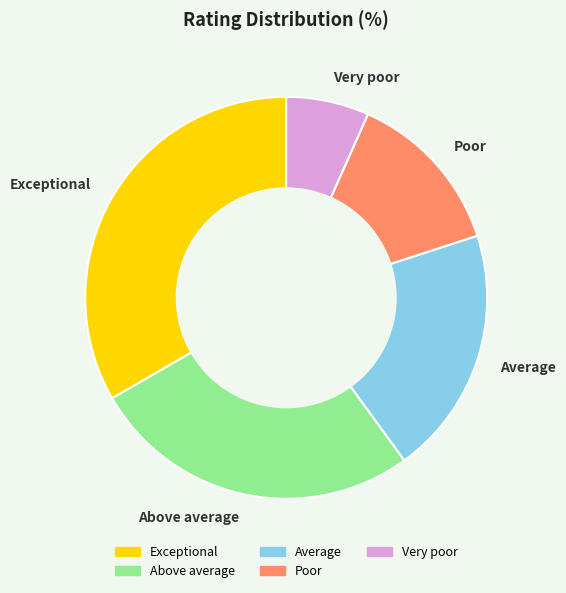

Rank the categories by value from lowest to highest.

Very poor, Poor, Average, Above average, Exceptional